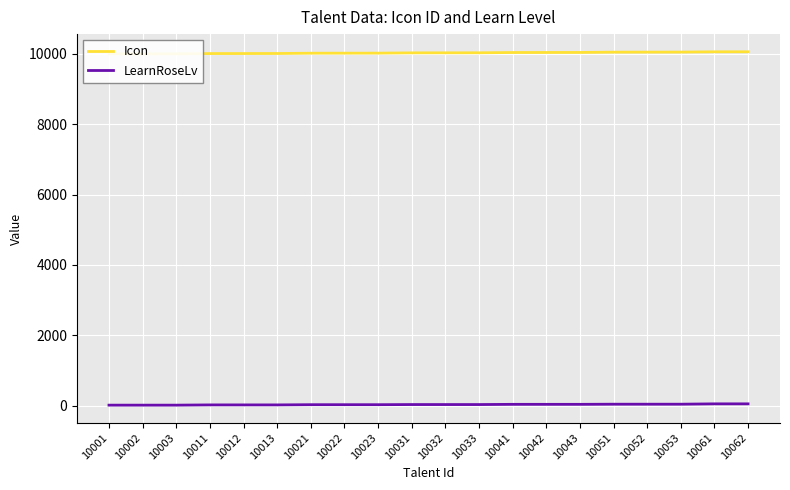

Which series has the widest spread of values?

Icon